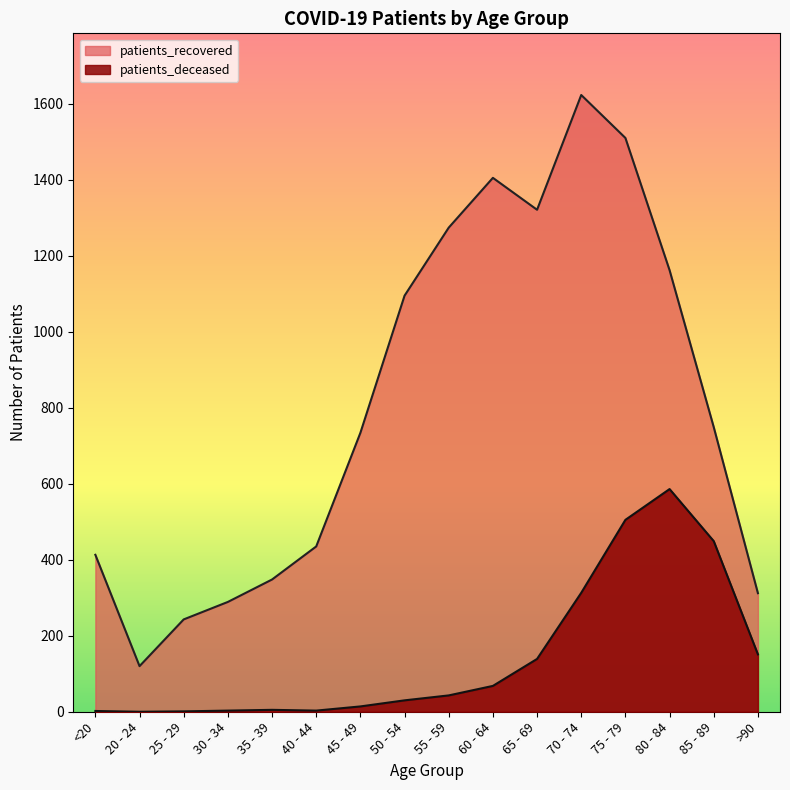

At which label does patients_recovered reach its minimum?

20 - 24